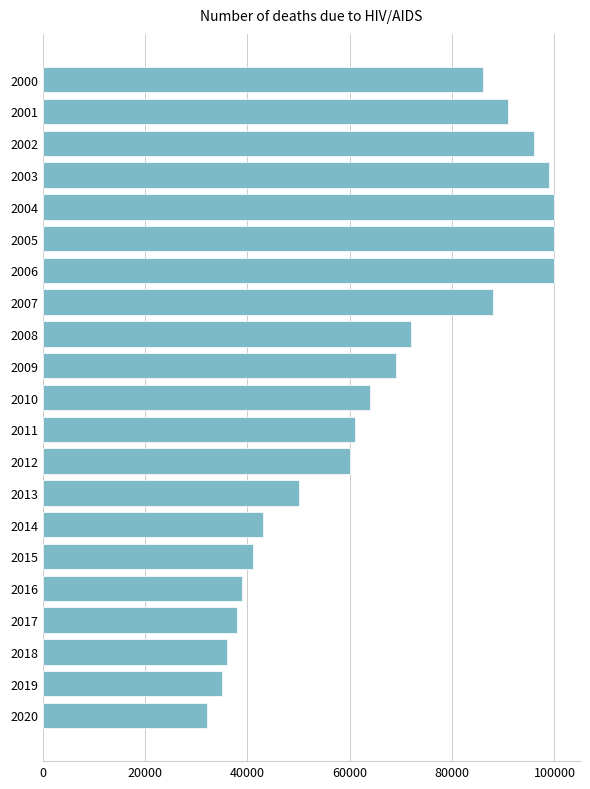

What is the approximate value at 2012, to the nearest 10?

60000